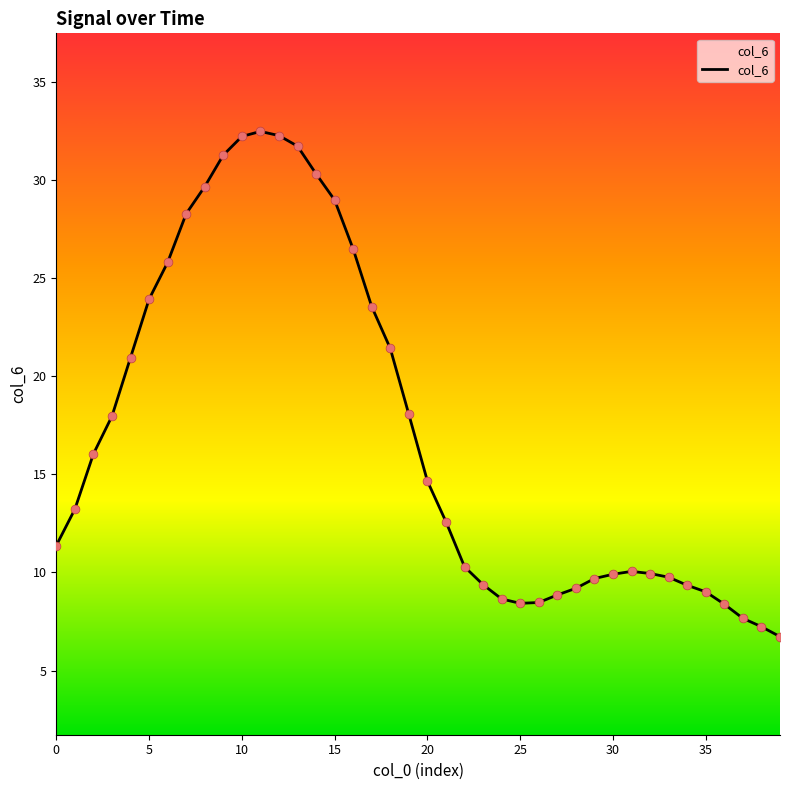

What is the difference between the maximum and minimum values?

25.8